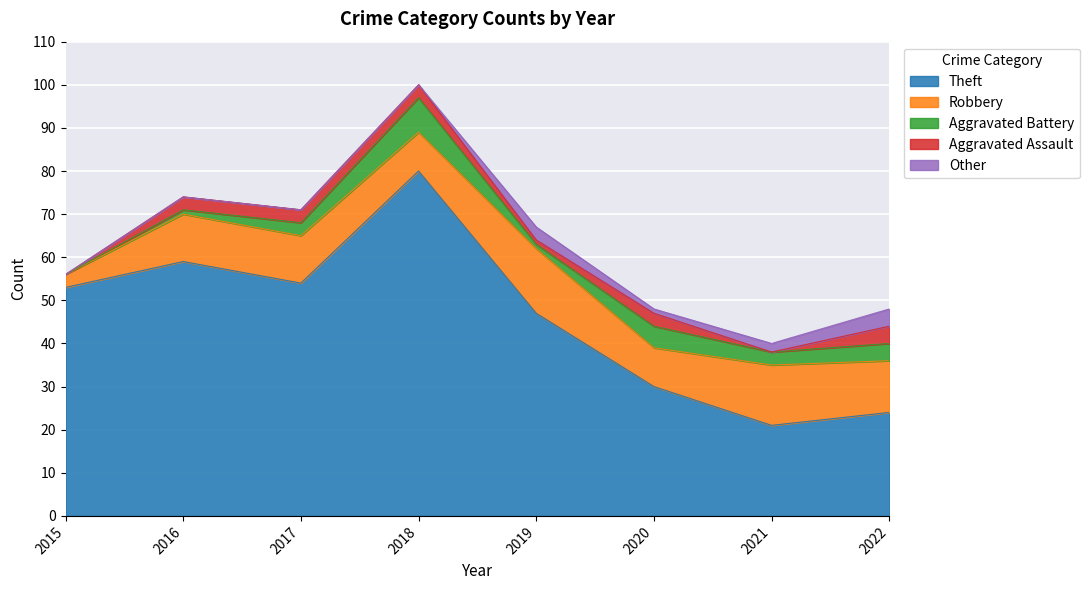

True or false: Aggravated Battery and Robbery cross at least once.

False